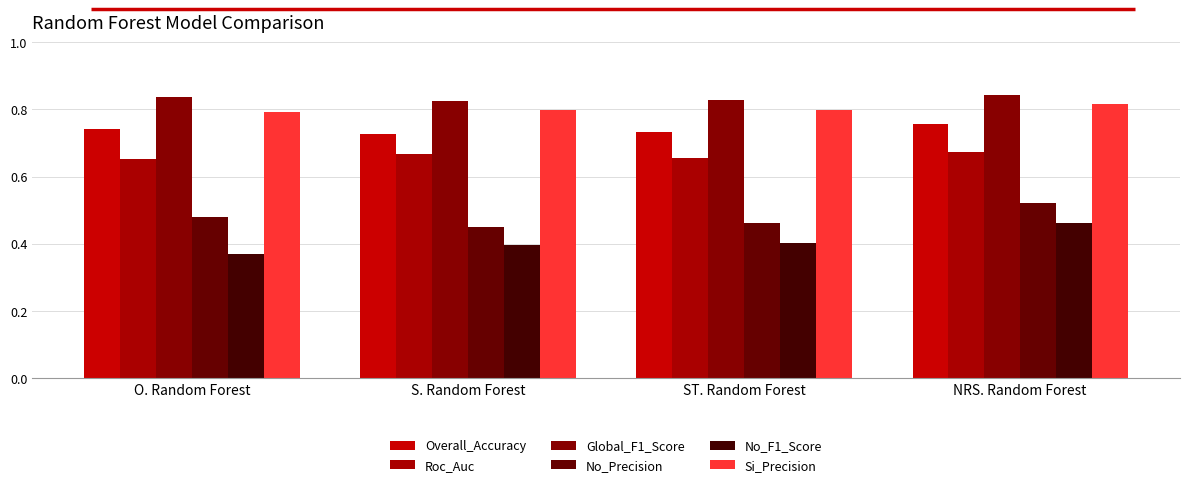

Rank the categories by No_F1_Score value from highest to lowest.

NRS. Random Forest, ST. Random Forest, S. Random Forest, O. Random Forest